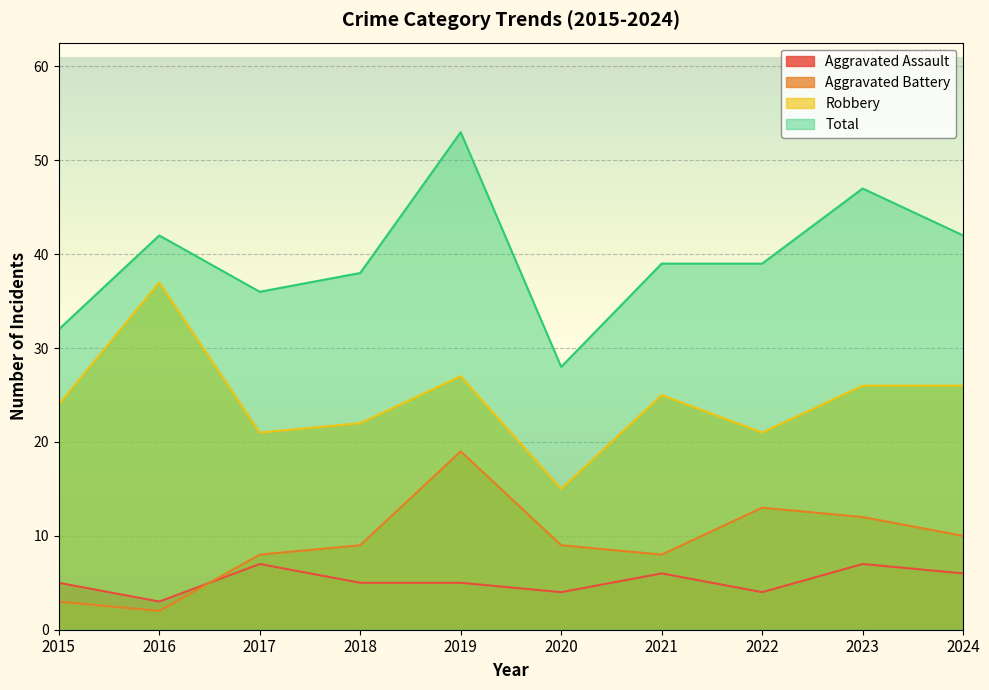

Reading left to right, extract all data points from this chart.

Aggravated Assault: 5	3	7	5	5	4	6	4	7	6
Aggravated Battery: 3	2	8	9	19	9	8	13	12	10
Robbery: 24	37	21	22	27	15	25	21	26	26
Total: 32	42	36	38	53	28	39	39	47	42